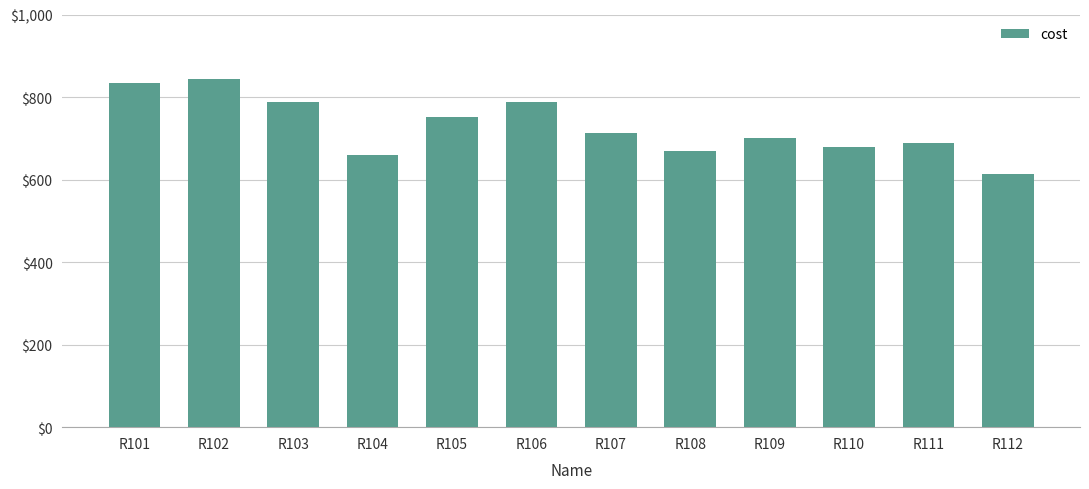

How many data points are above 712?

6